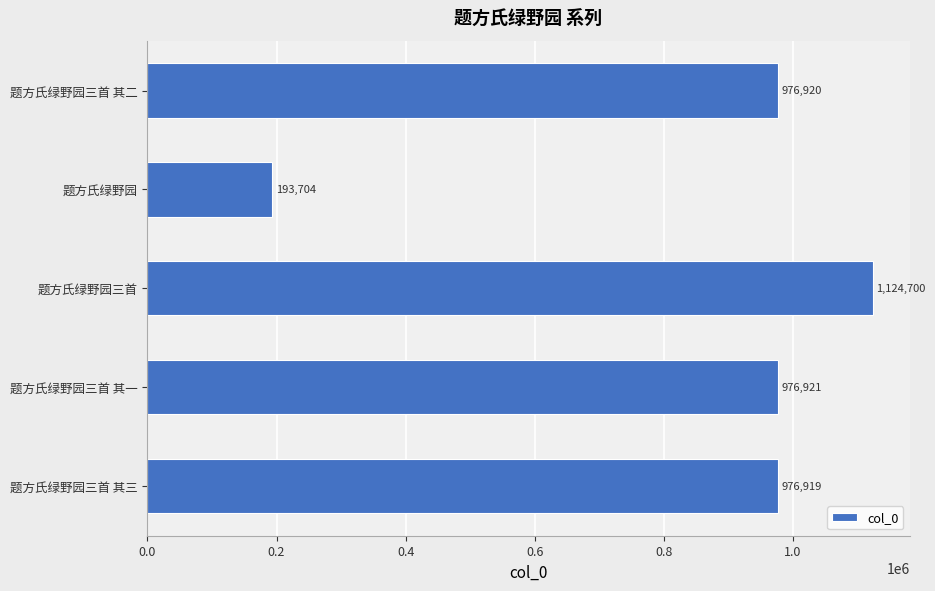

How many categories are shown in the chart?

5